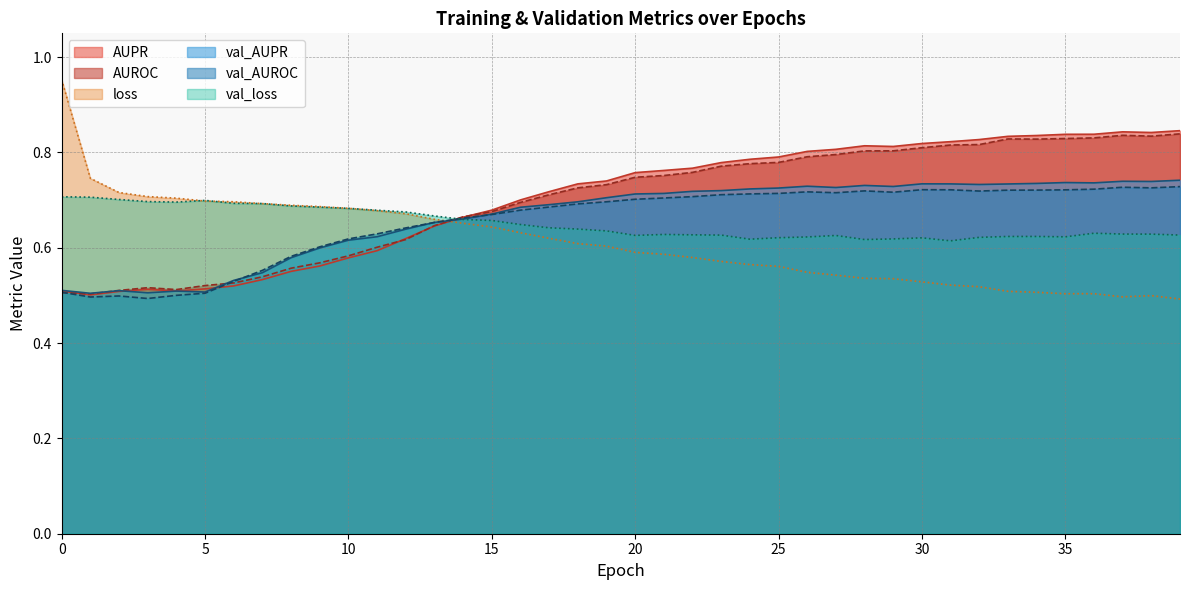

Where is the first local minimum for AUROC?

1